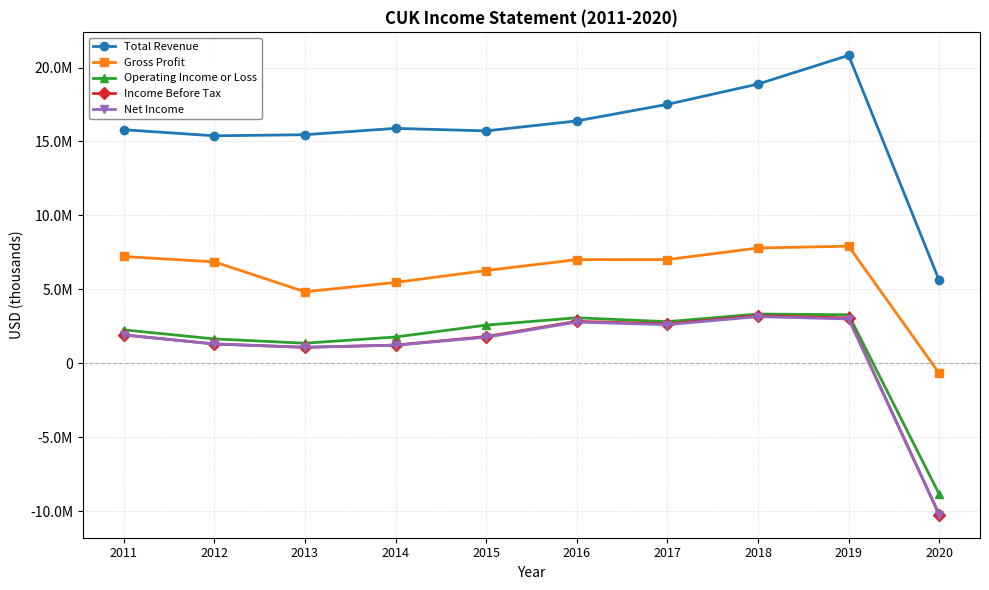

At how many categories does at least one series exceed 18905424?

1